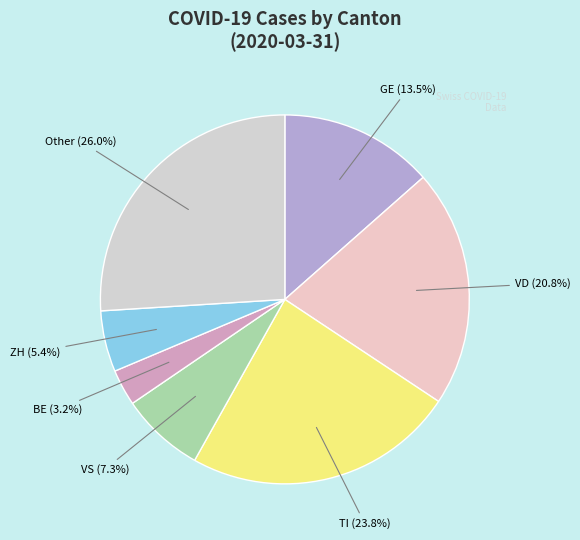

Is the sum of Other (26.0%) and VS (7.3%) greater than half?

No